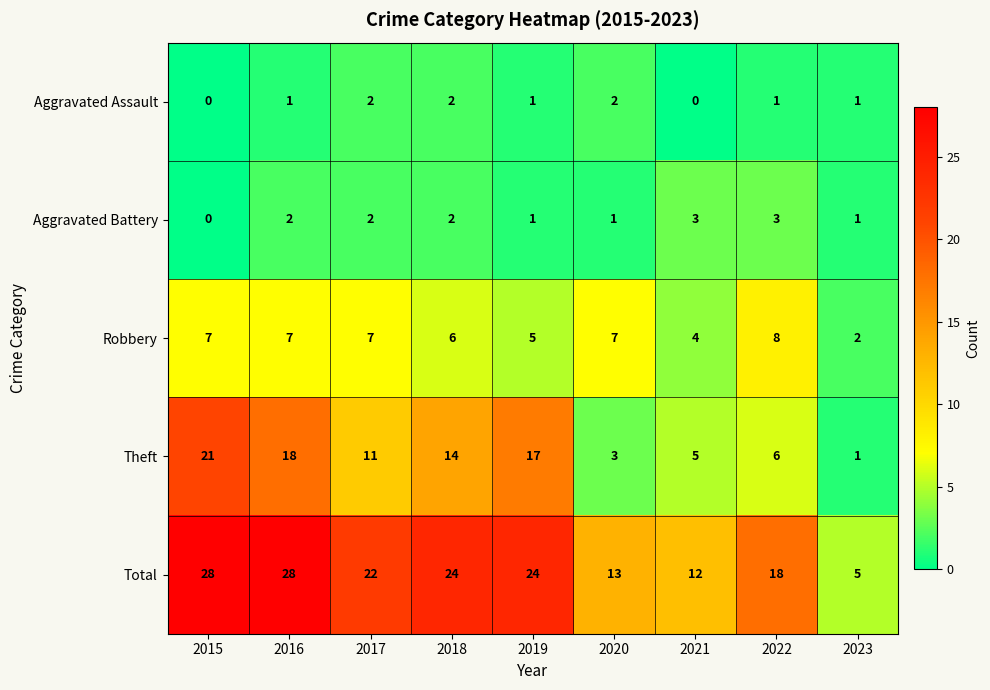

What is the total value across all series at 2023?

10